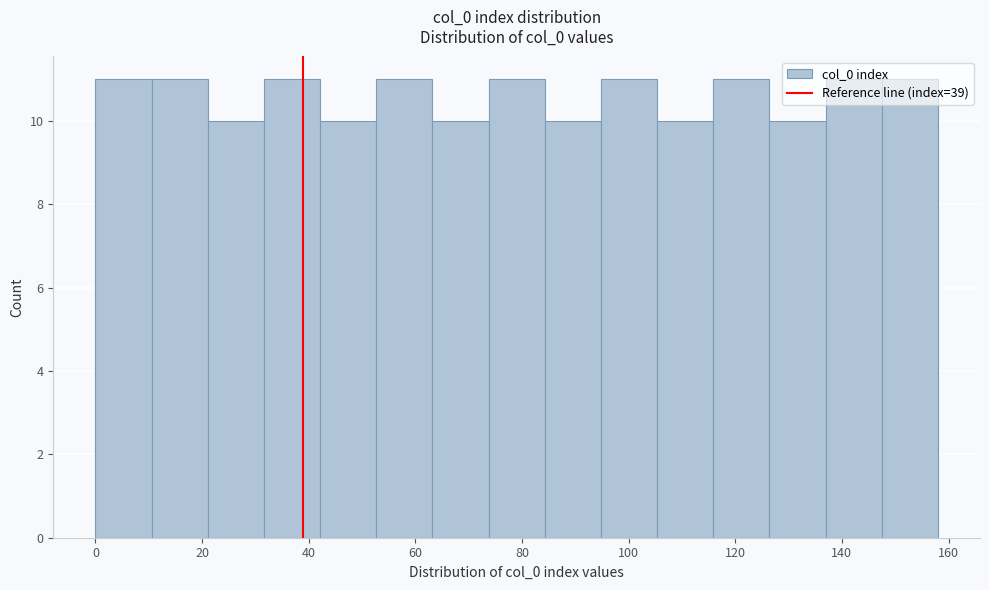

Reading left to right, list every bar in this chart as the range it spans on the x-axis followed by its height. Neither the bar edges nor the heights are printed on the chart, so give them approximately, as read against the axes.

0 to 10: 11
10 to 22: 11
22 to 32: 10
32 to 42: 11
42 to 52: 10
52 to 64: 11
64 to 74: 10
74 to 84: 11
84 to 94: 10
94 to 106: 11
106 to 116: 10
116 to 126: 11
126 to 136: 10
136 to 148: 11
148 to 158: 11